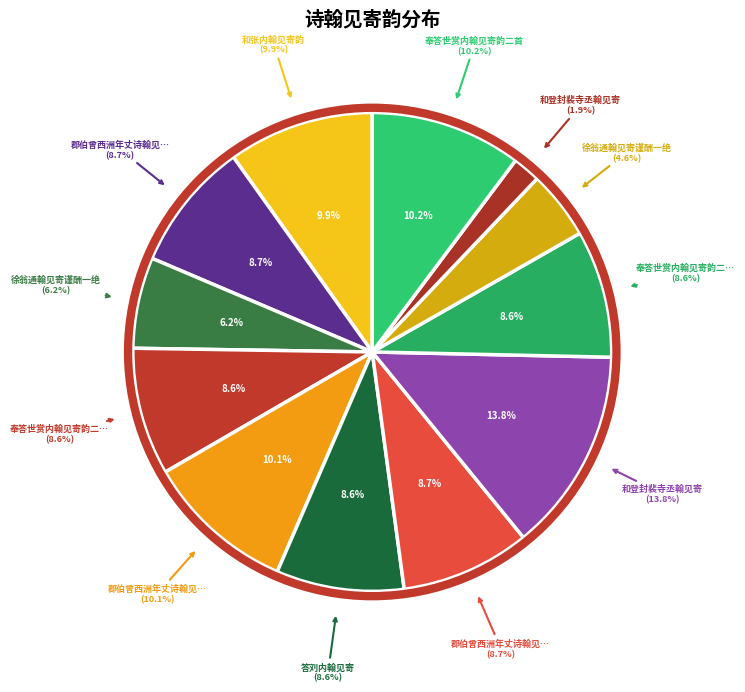

Is it true that 和登封裴寺丞翰见寄 is 21% of the pie?

False